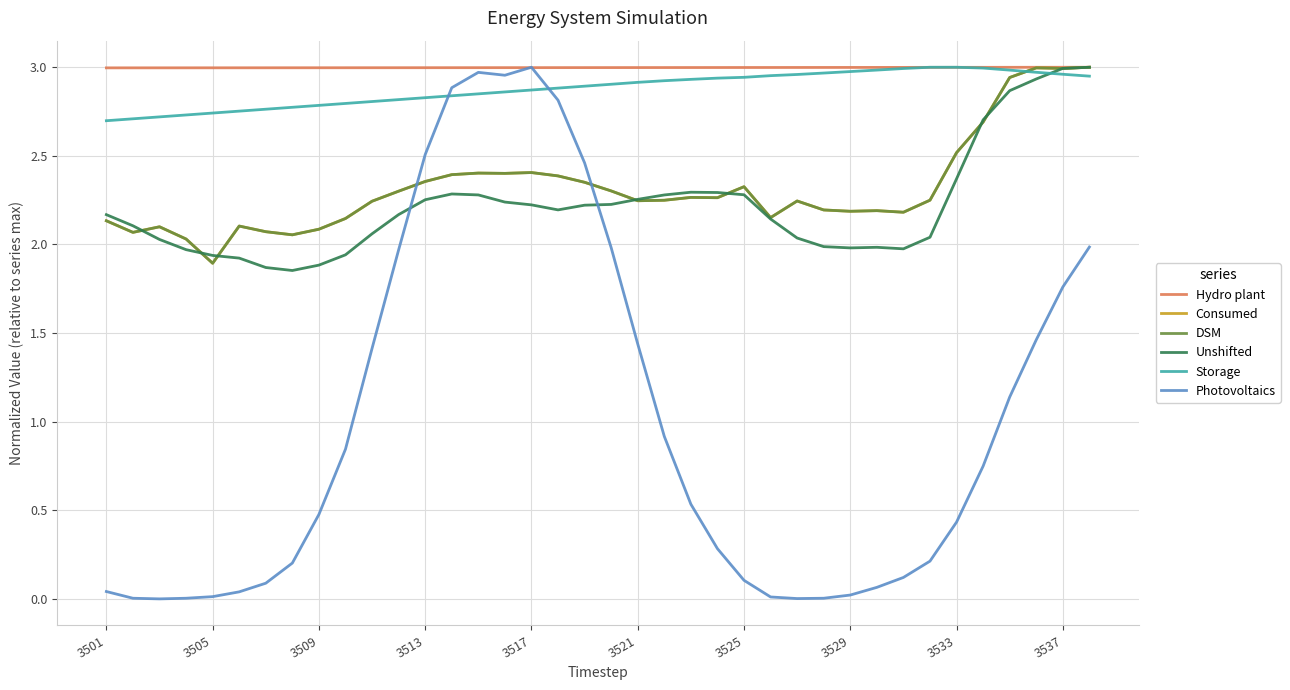

Does the chart have visible grid lines?

Yes